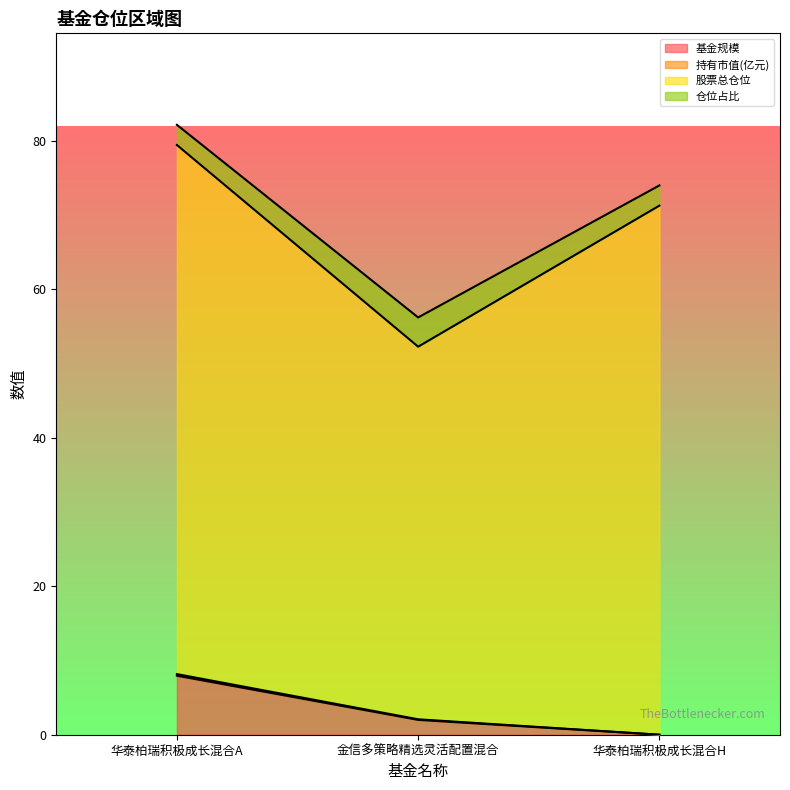

What is the label of the 3rd point from the left?

华泰柏瑞积极成长混合H